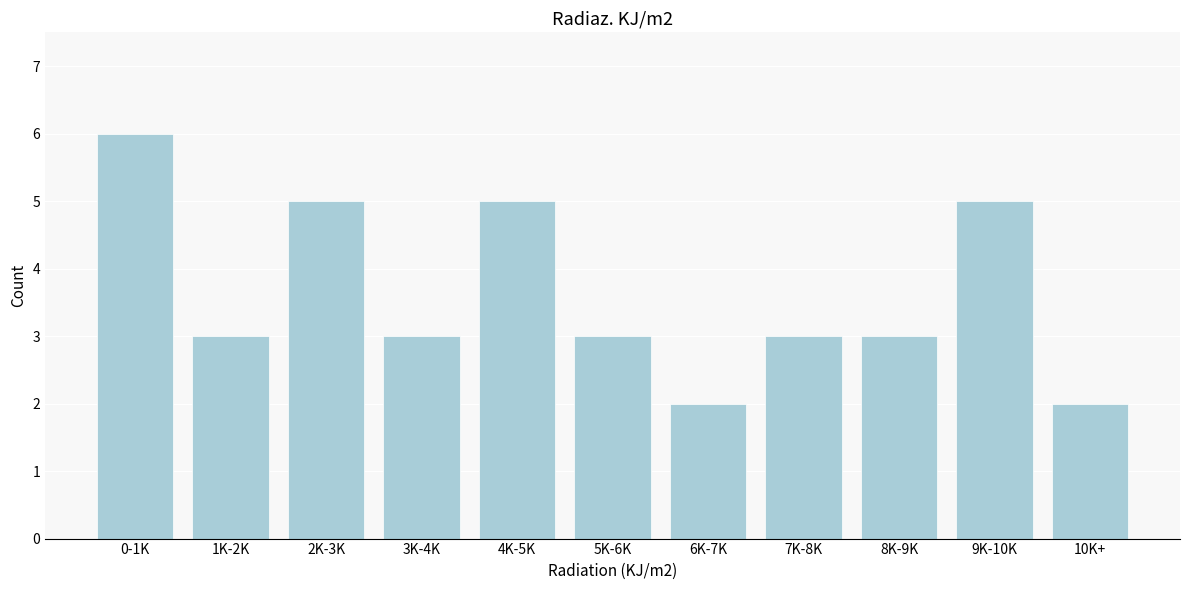

Reading left to right, extract all data points from this chart.

6	3	5	3	5	3	2	3	3	5	2